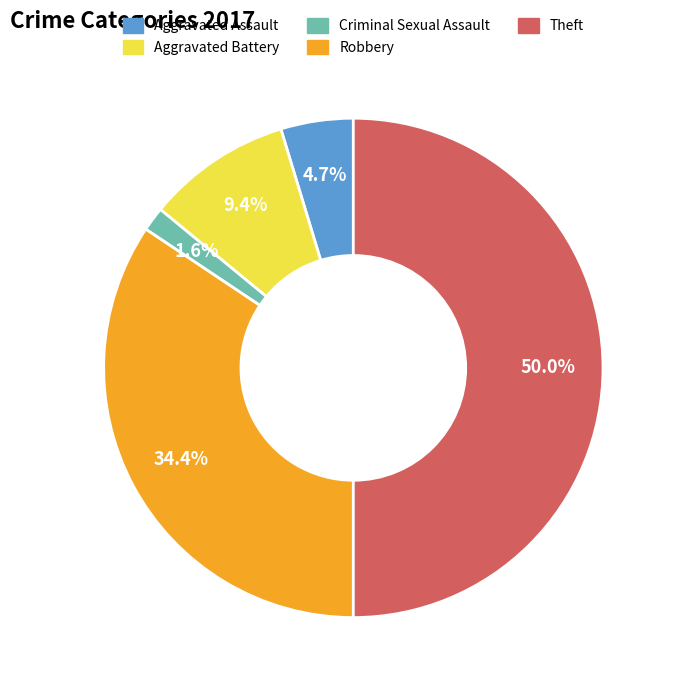

Count the number of slices in the pie.

5